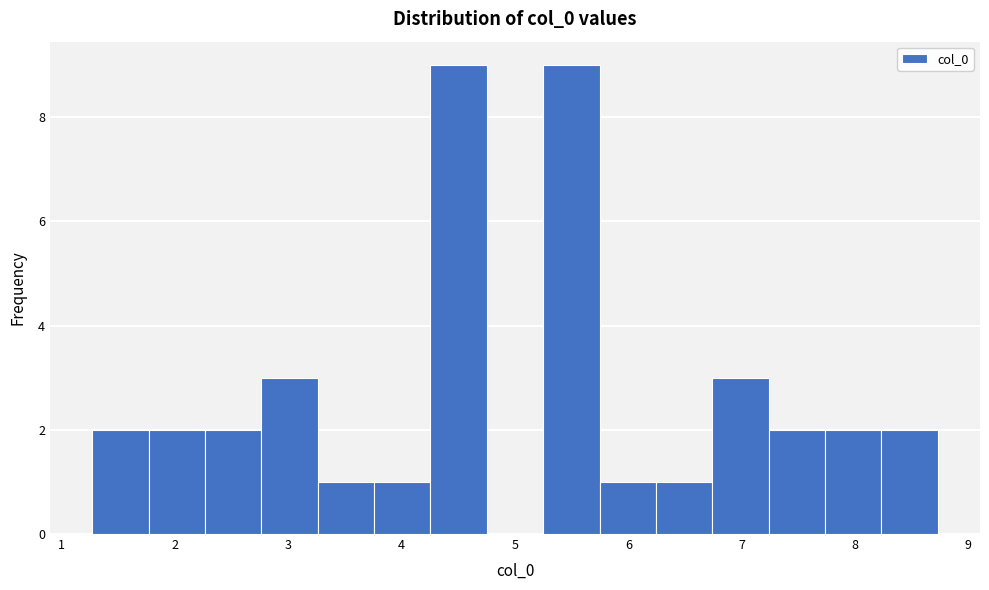

Reading left to right, list every bar in this chart as the range it spans on the x-axis followed by its height. Neither the bar edges nor the heights are printed on the chart, so give them approximately, as read against the axes.

1.3 to 1.8: 2
1.8 to 2.3: 2
2.3 to 2.8: 2
2.8 to 3.3: 3
3.3 to 3.8: 1
3.8 to 4.3: 1
4.3 to 4.8: 9
4.8 to 5.2: 0
5.2 to 5.7: 9
5.7 to 6.2: 1
6.2 to 6.7: 1
6.7 to 7.2: 3
7.2 to 7.7: 2
7.7 to 8.2: 2
8.2 to 8.7: 2